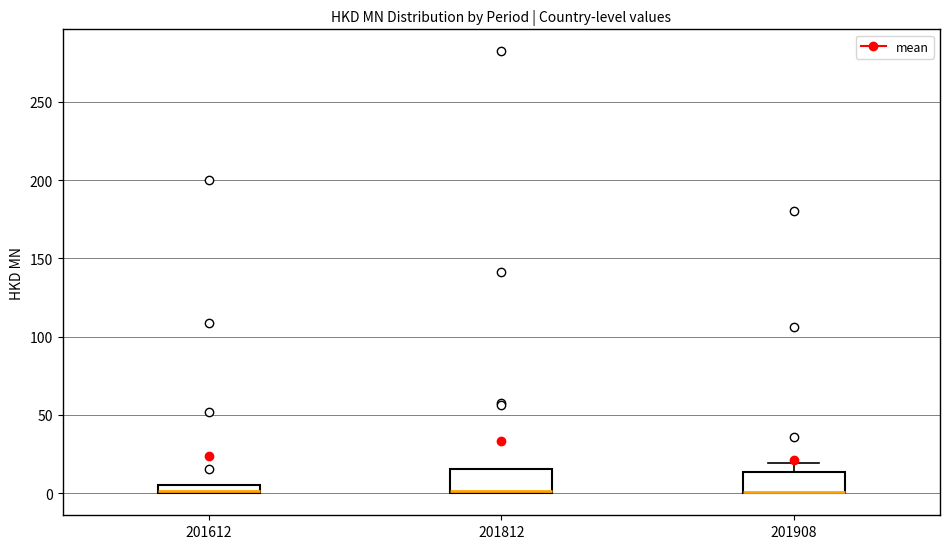

Where is the upper edge of the box at x = 201612 on the y-axis? The values are not printed on the chart, so give them approximately, as read against the axis.

5